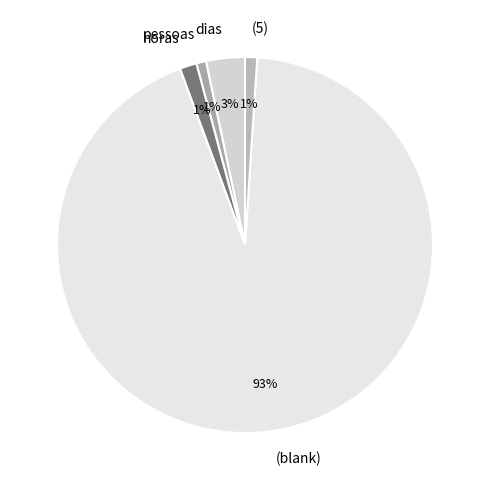

To the nearest percent, what percentage of the pie is dias?

3%